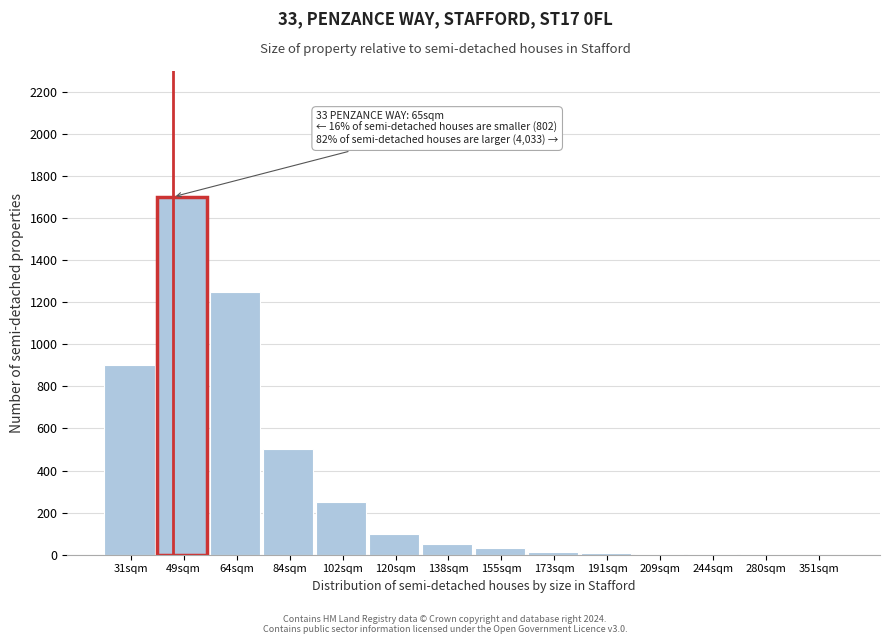

Where is the data nearest to the value 850?

31sqm